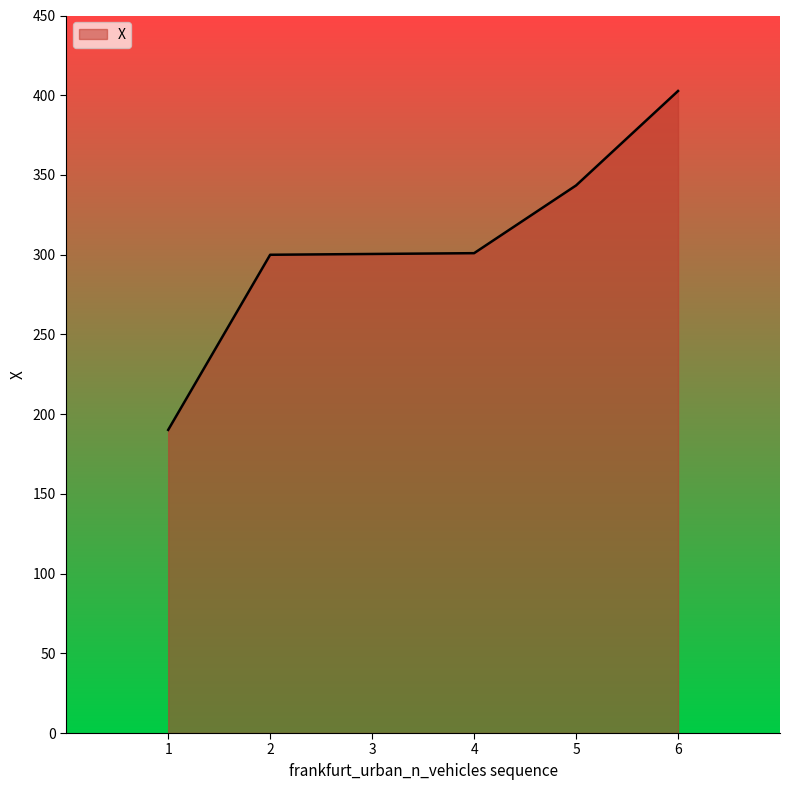

What is the approximate value at 1?

190.1